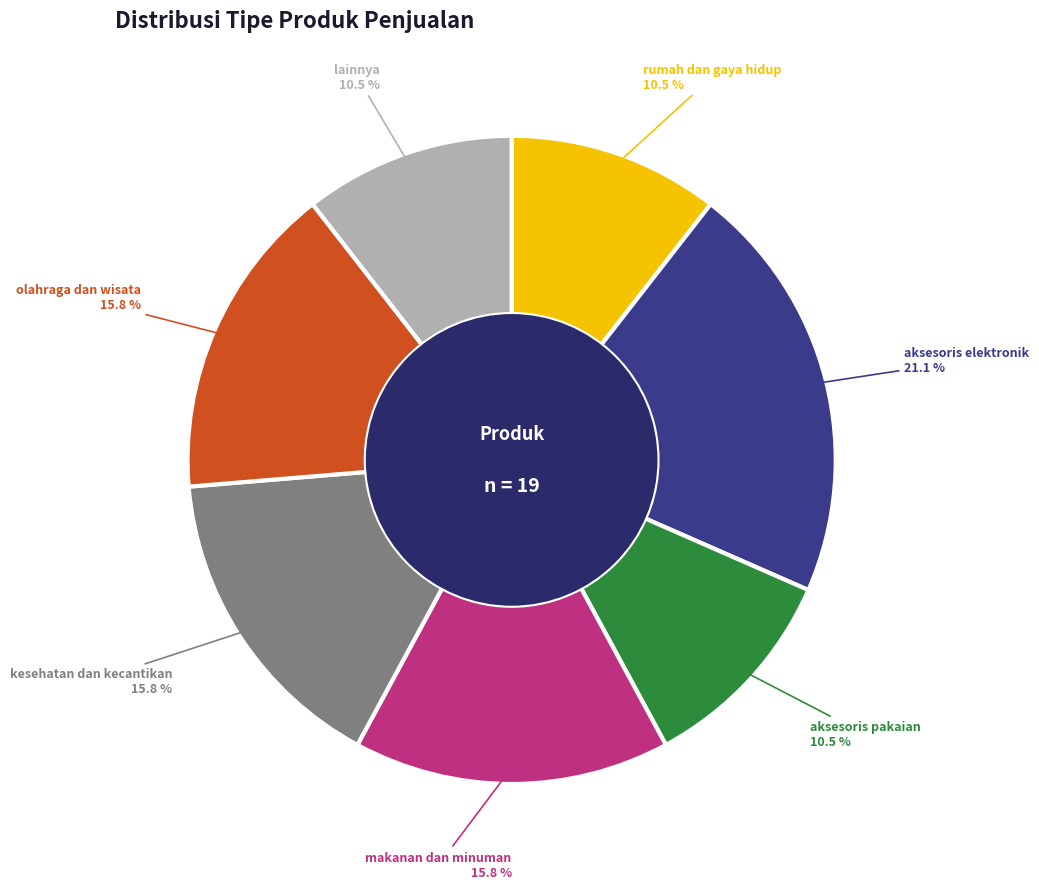

Is there any slice that represents more than half of the pie?

No